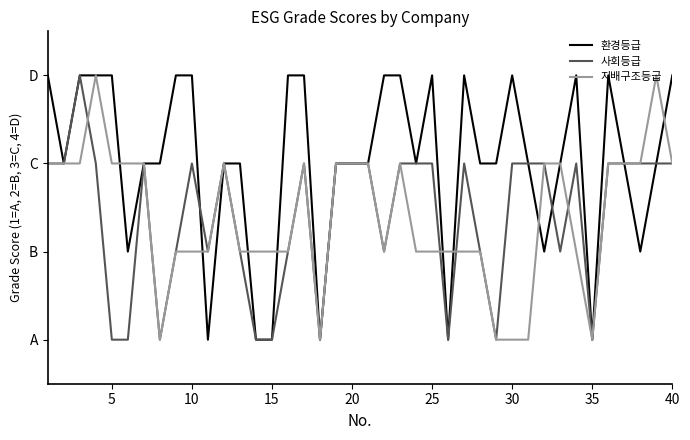

Does the chart display data point markers on the line(s)?

No